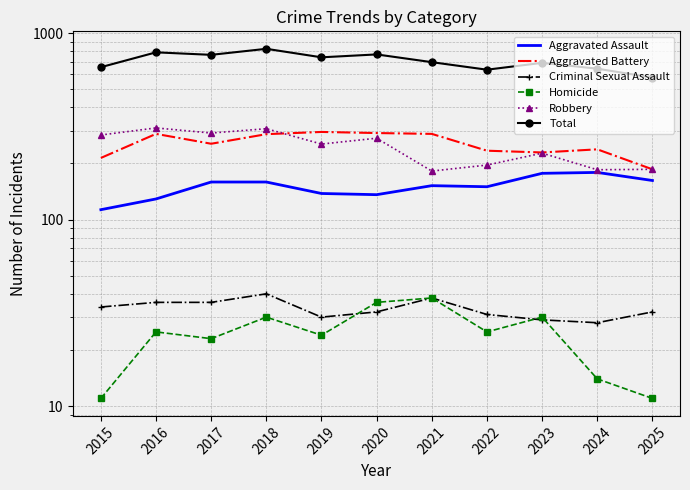

Between 2015 and 2022, which series saw the biggest shift?

Robbery